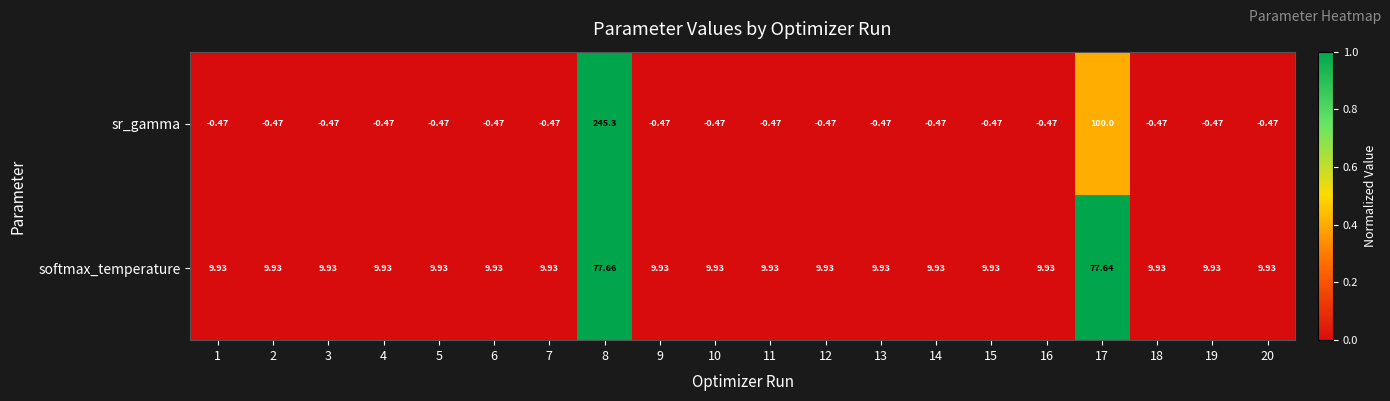

Which series has the largest total across all categories?

sr_gamma